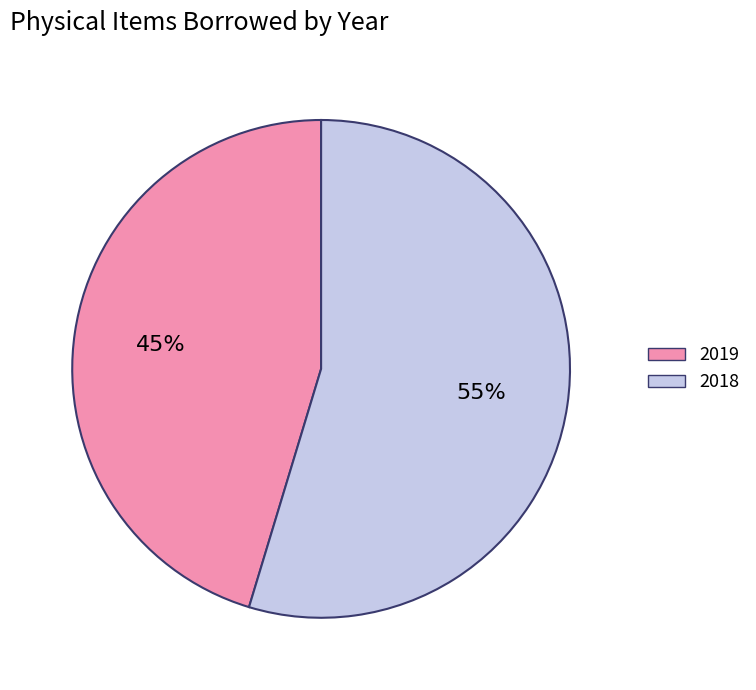

The 2019 slice represents 33% of the pie. True or false?

False